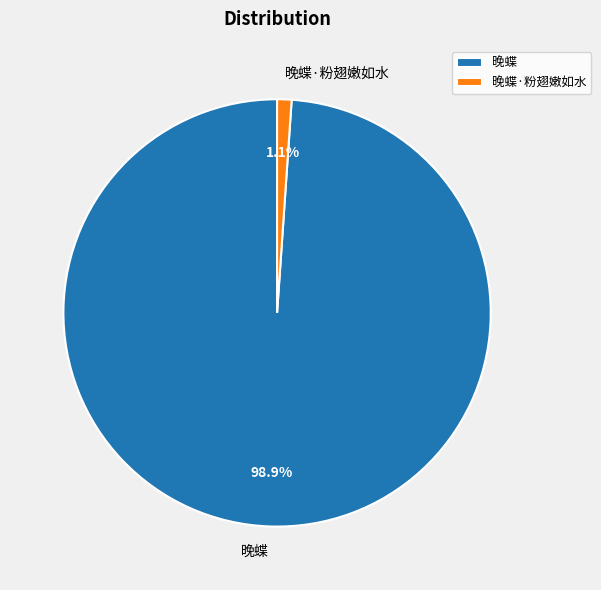

Count the number of slices in the pie.

2